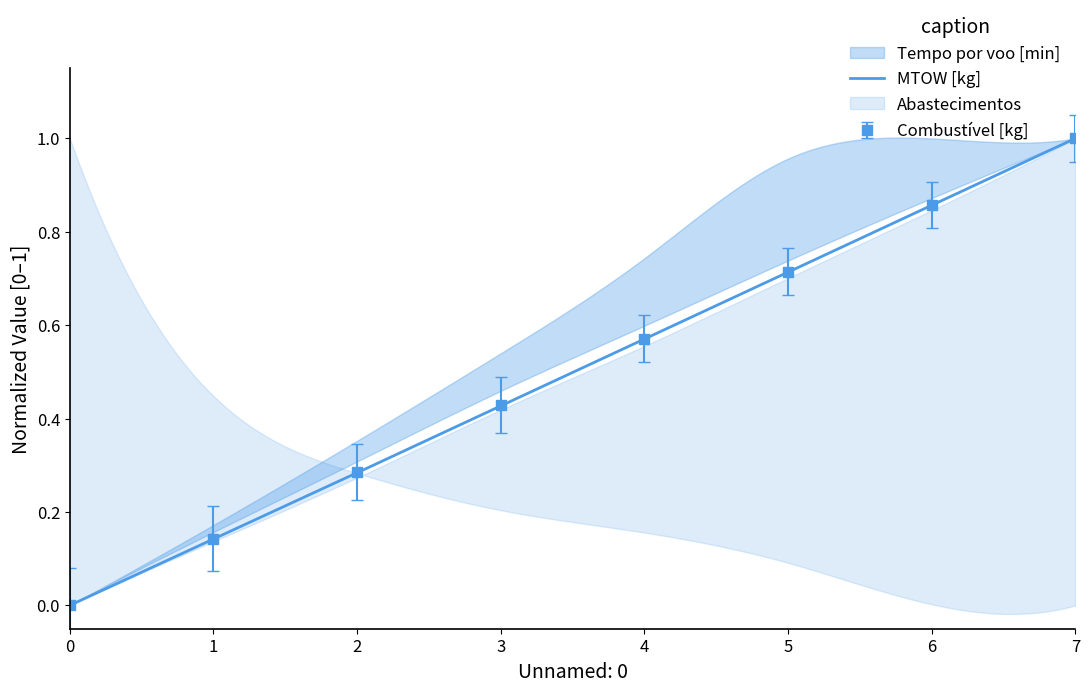

The value of Combustível [kg] at 5 is 0.4. True or false?

False